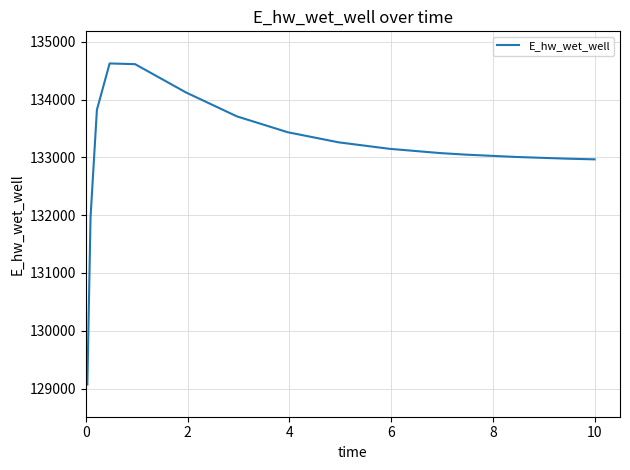

What is the minimum value shown in the chart?

129068.7